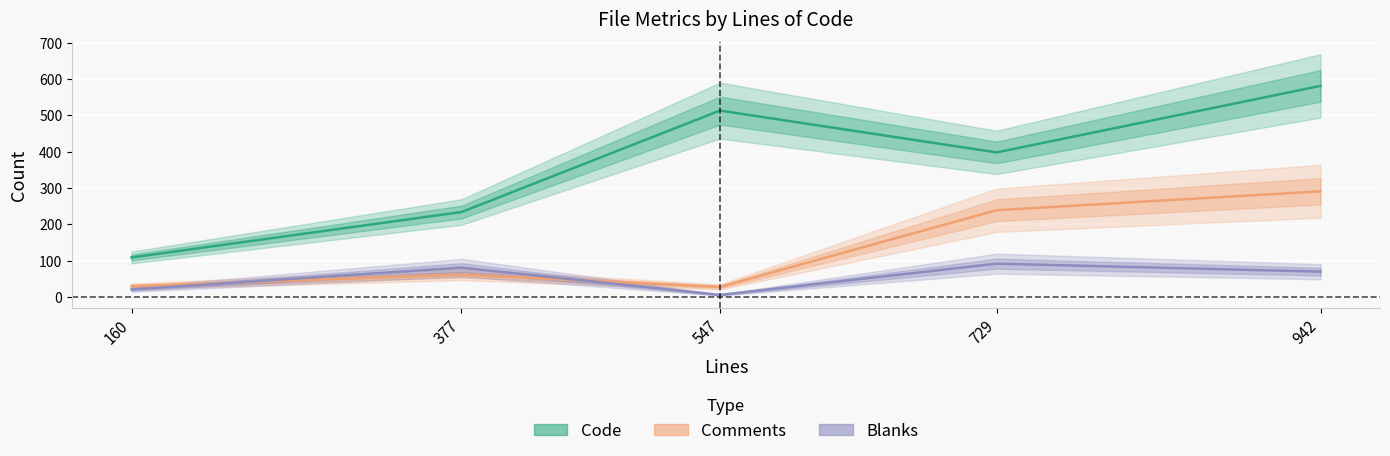

True or false: Comments has more than 0 points higher than both neighbors.

True